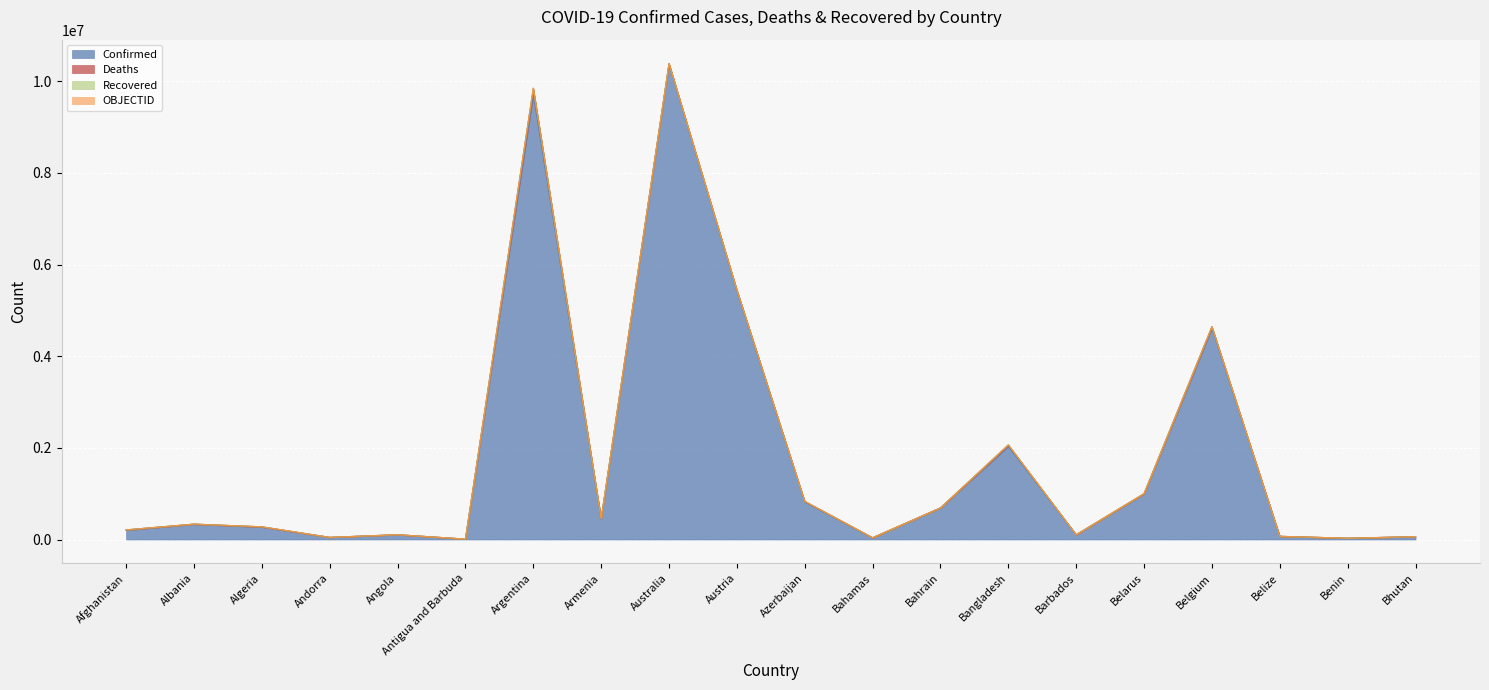

Reading right to left, what are all the values shown in this chart?

Confirmed: Bhutan=62331	Benin=27782	Belize=68943	Belgium=4612239	Belarus=994037	Barbados=103014	Bangladesh=2034968	Bahrain=689013	Bahamas=37369	Azerbaijan=823149	Austria=5426408	Australia=10374125	Armenia=445100	Argentina=9717546	Antigua and Barbuda=9106	Angola=103131	Andorra=46535	Algeria=270817	Albania=332889	Afghanistan=202756
Deaths: Bhutan=21	Benin=163	Belize=687	Belgium=32902	Belarus=7118	Barbados=560	Bangladesh=29418	Bahrain=1524	Bahamas=833	Azerbaijan=9943	Austria=20963	Australia=15657	Armenia=8706	Argentina=129979	Antigua and Barbuda=146	Angola=1917	Andorra=155	Algeria=6881	Albania=3593	Afghanistan=7820
Recovered: Bhutan=0	Benin=0	Belize=0	Belgium=0	Belarus=0	Barbados=0	Bangladesh=0	Bahrain=0	Bahamas=0	Azerbaijan=0	Austria=0	Australia=0	Armenia=0	Argentina=0	Antigua and Barbuda=0	Angola=0	Andorra=0	Algeria=0	Albania=0	Afghanistan=0
OBJECTID: Bhutan=39	Benin=38	Belize=37	Belgium=25	Belarus=24	Barbados=23	Bangladesh=22	Bahrain=21	Bahamas=20	Azerbaijan=19	Austria=18	Australia=10	Armenia=9	Argentina=8	Antigua and Barbuda=7	Angola=5	Andorra=4	Algeria=3	Albania=2	Afghanistan=1